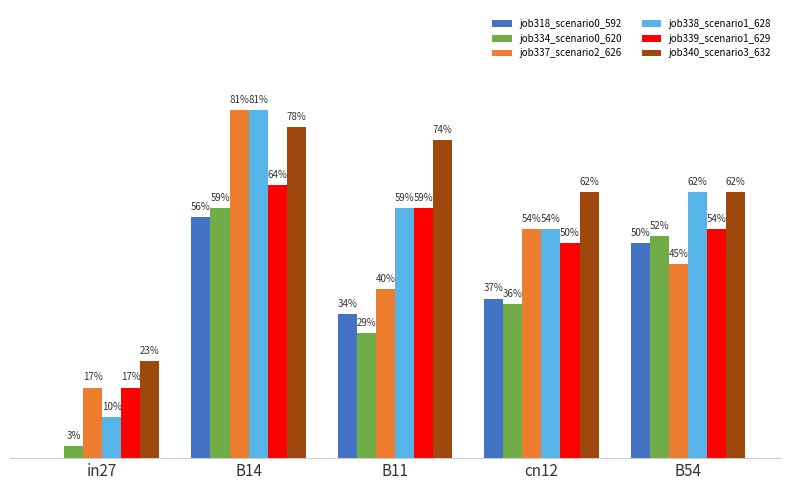

Rank the series at B11 from lowest to highest value.

job334_scenario0_620, job318_scenario0_592, job337_scenario2_626, job338_scenario1_628, job339_scenario1_629, job340_scenario3_632